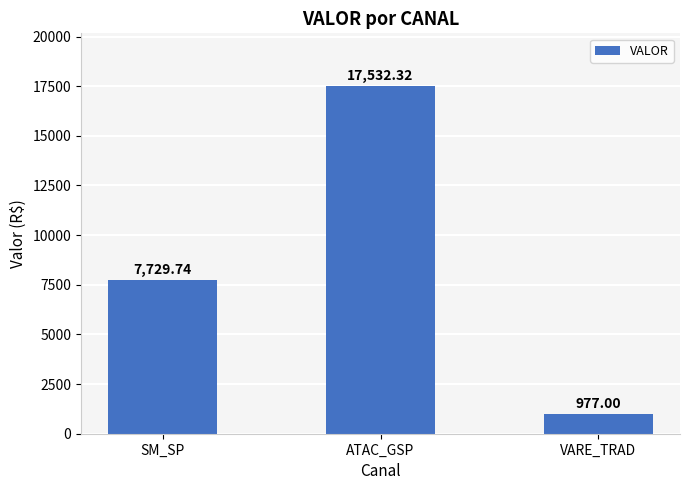

What is the label of the 2nd bar from the left?

ATAC_GSP